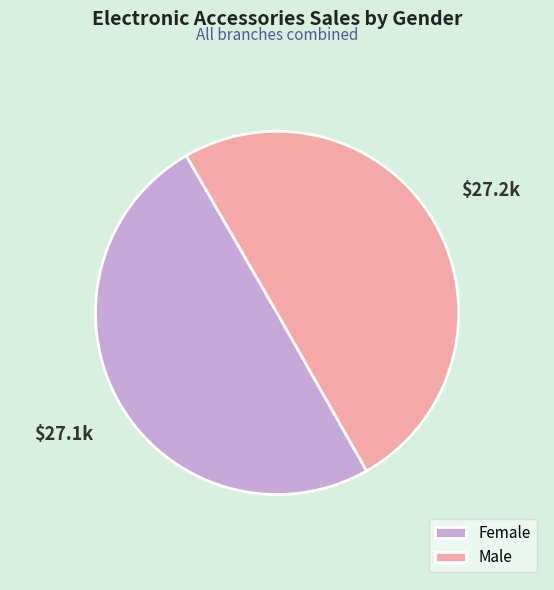

True or false: Female accounts for 40% of the total.

False